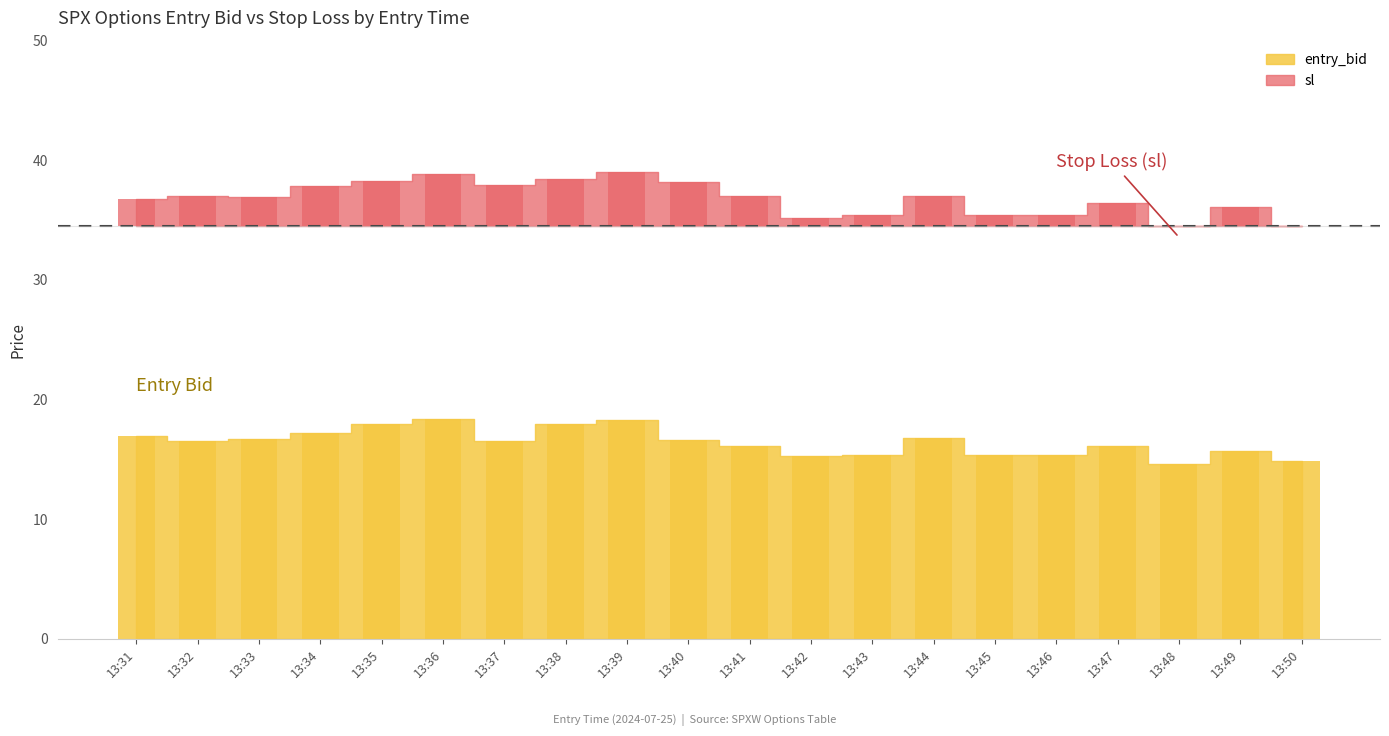

What is the difference between the maximum and minimum values in the sl series?

4.4